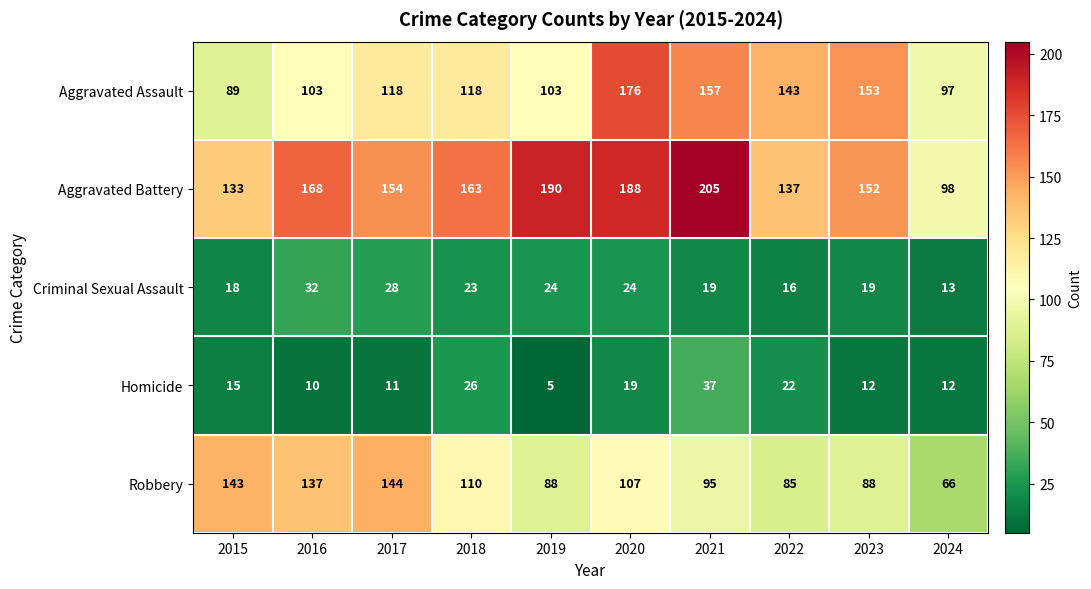

Between 2019 and 2023, which series saw the biggest shift?

Aggravated Assault